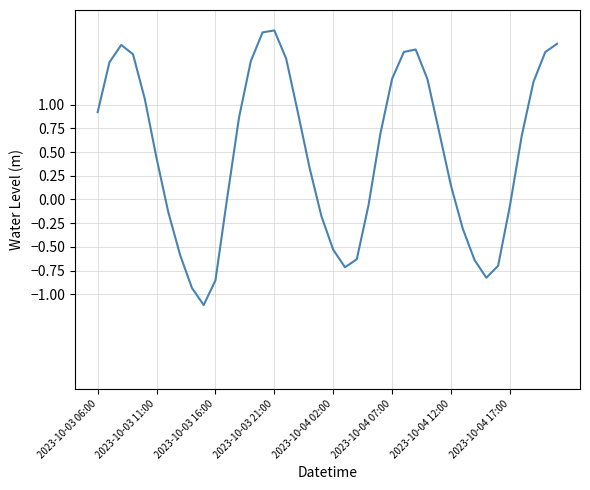

What is the greatest value displayed?

1.8